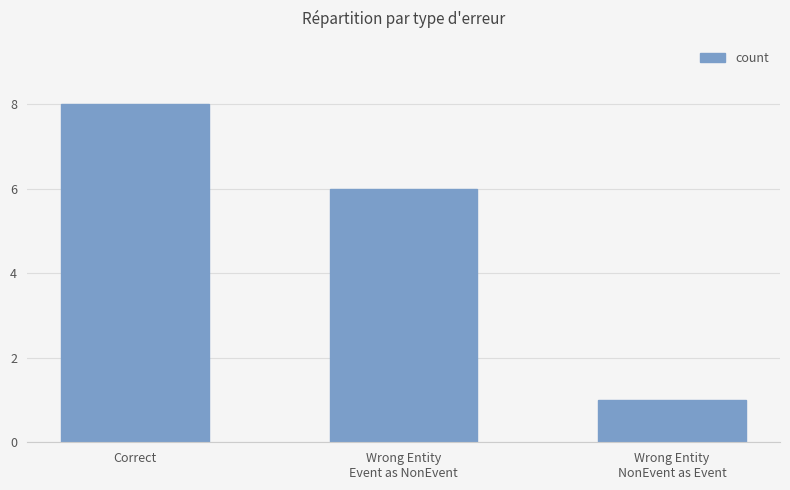

Approximately how many times larger is the value at Wrong Entity
Event as NonEvent compared to Correct?

0.8